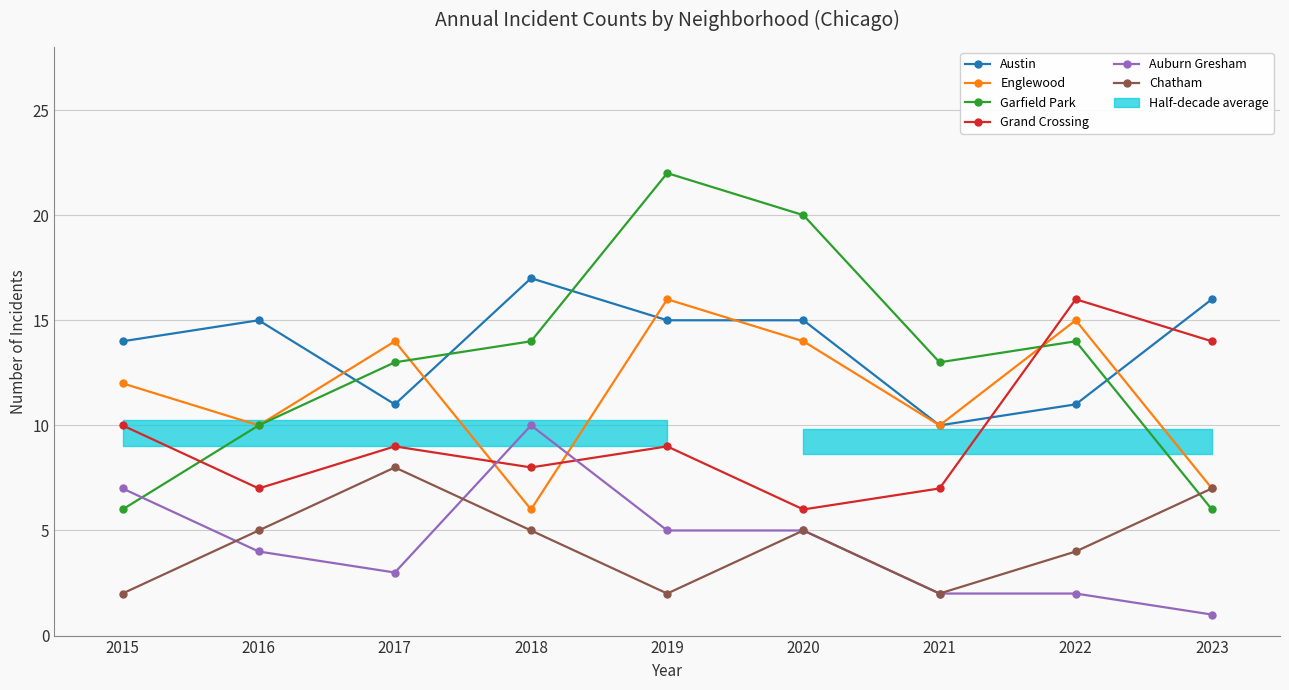

How many lines are shown in the chart?

6